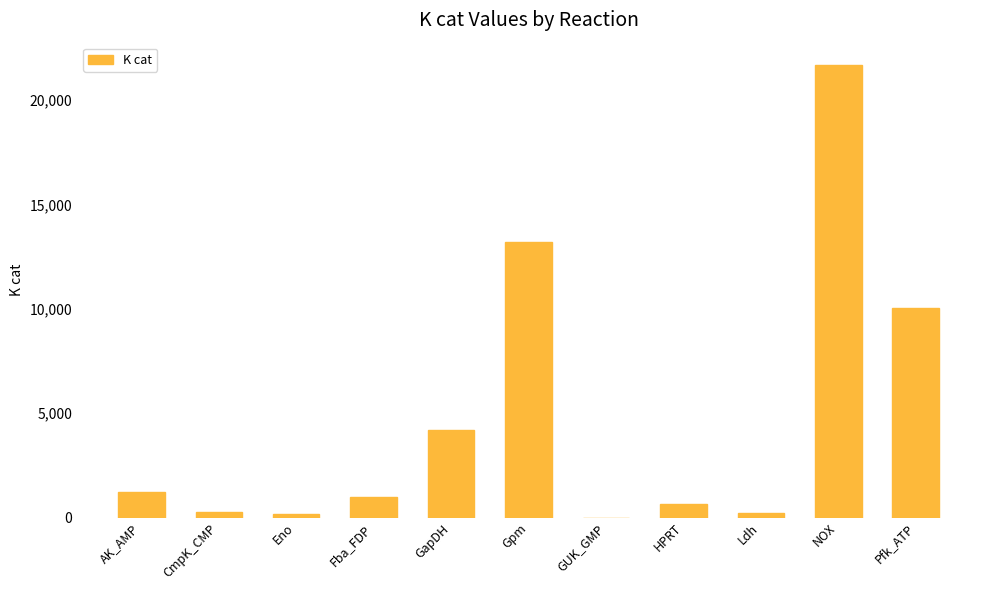

What is the sum of all values?

52618.7